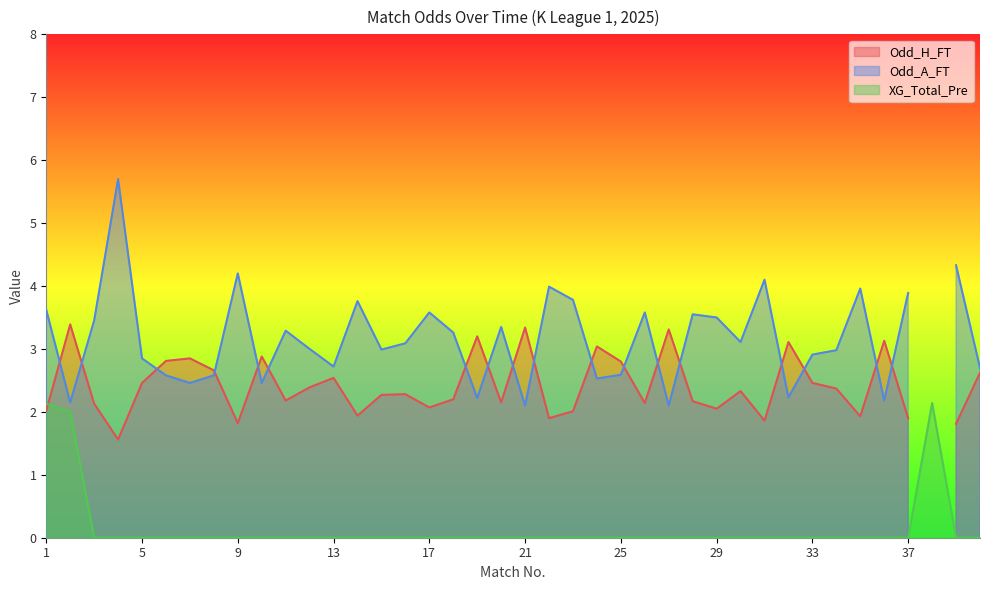

In Odd_H_FT, how many points are lower than both neighbors (excluding endpoints)?

12